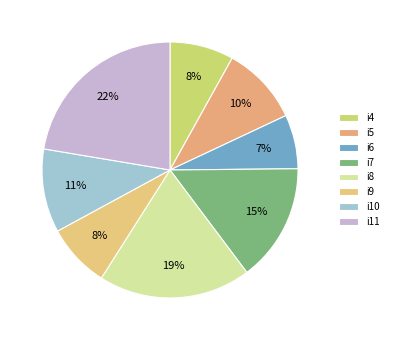

To the nearest percent, what portion does i10 represent?

11%